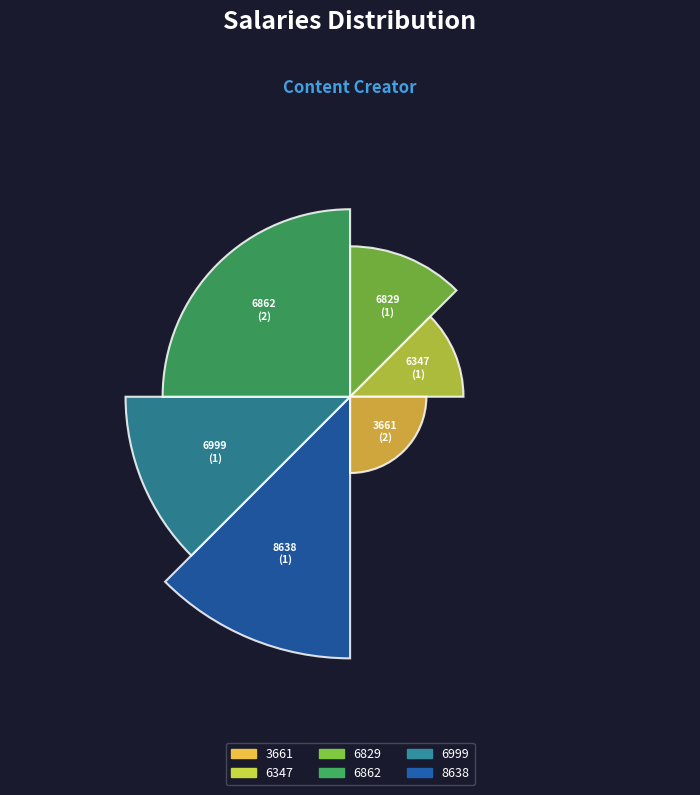

To the nearest percent, what is the difference between the largest and smallest slice percentages?

12%